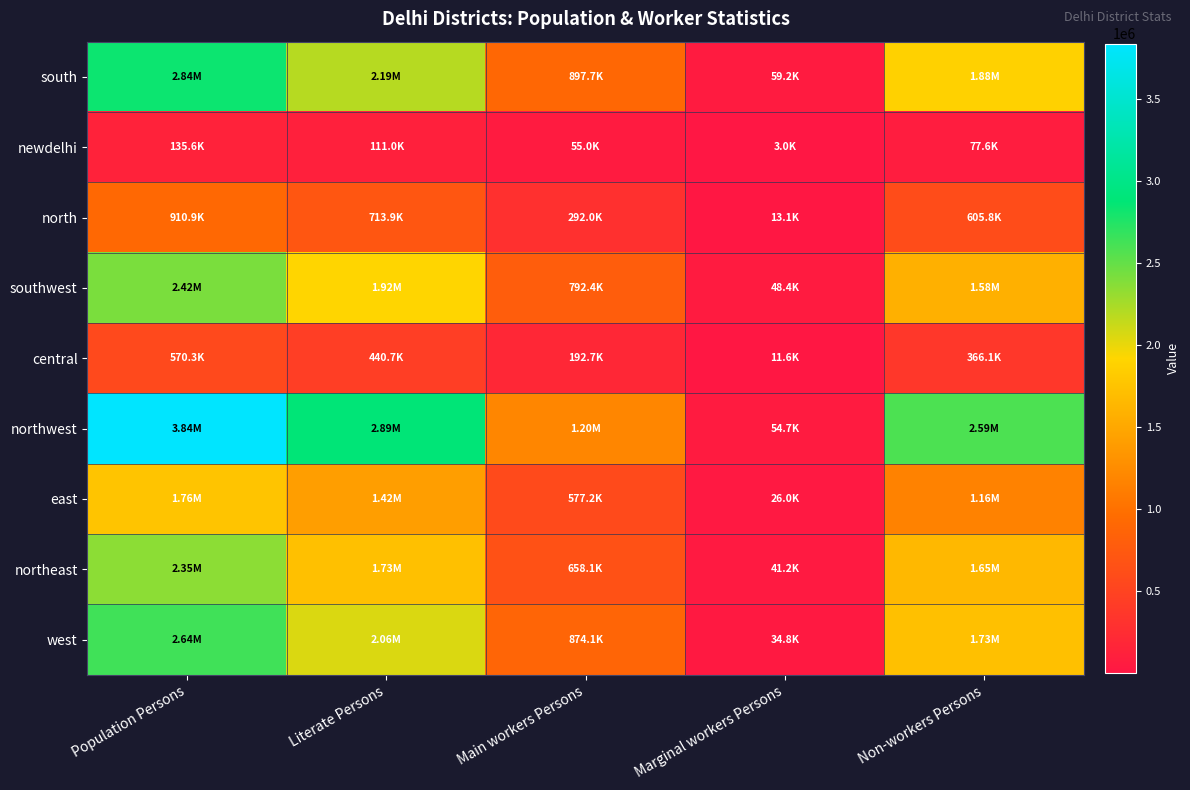

List the series in order of their peak value, lowest first.

newdelhi, central, north, east, northeast, southwest, west, south, northwest